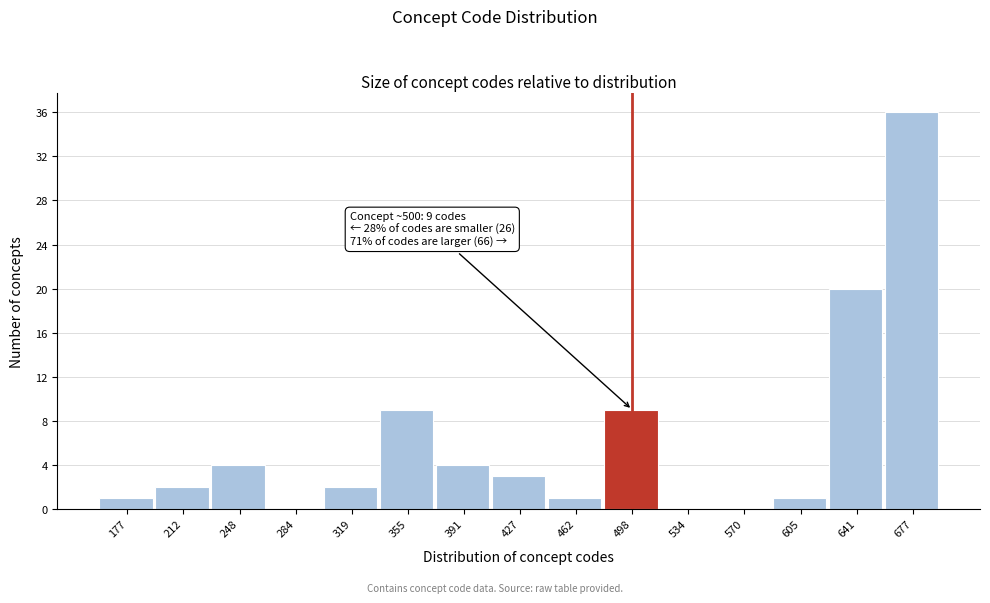

Reading right to left, transcribe all the data shown in this chart.

677=36	641=20	605=1	570=0	534=0	498=9	462=1	427=3	391=4	355=9	319=2	284=0	248=4	212=2	177=1